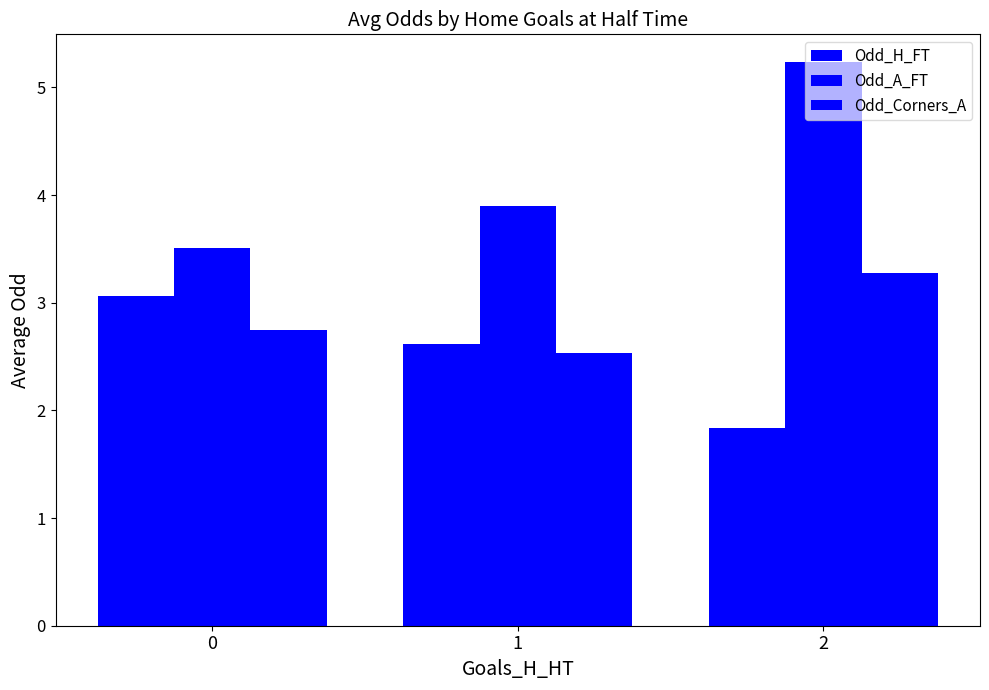

Read the Odd_H_FT value at 1.

2.6